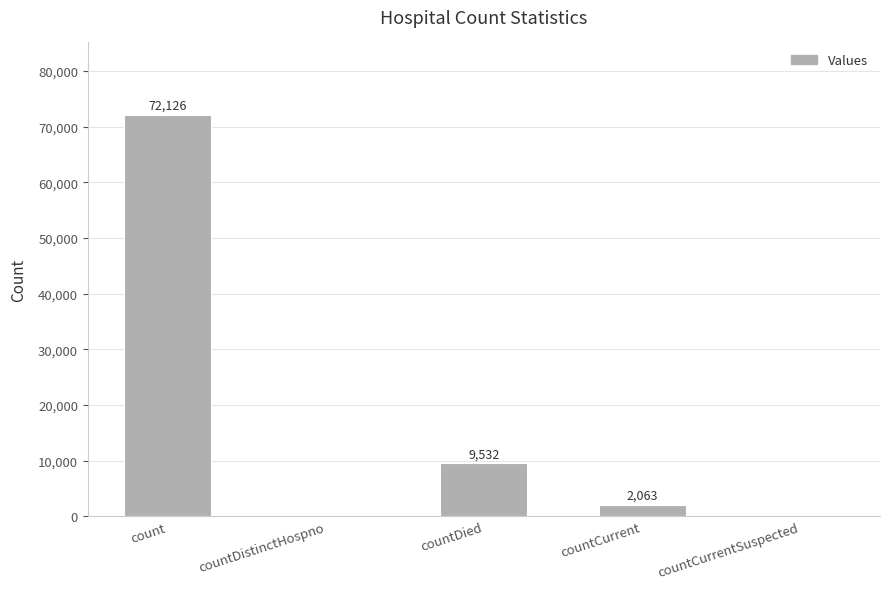

The chart shows a value of 72126 at count. True or false?

True